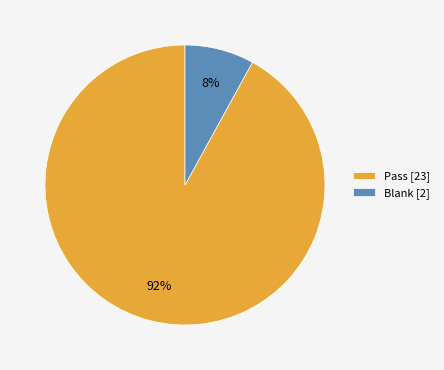

What is the ratio of the value at Pass [23] to the value at Blank [2]?

11.5